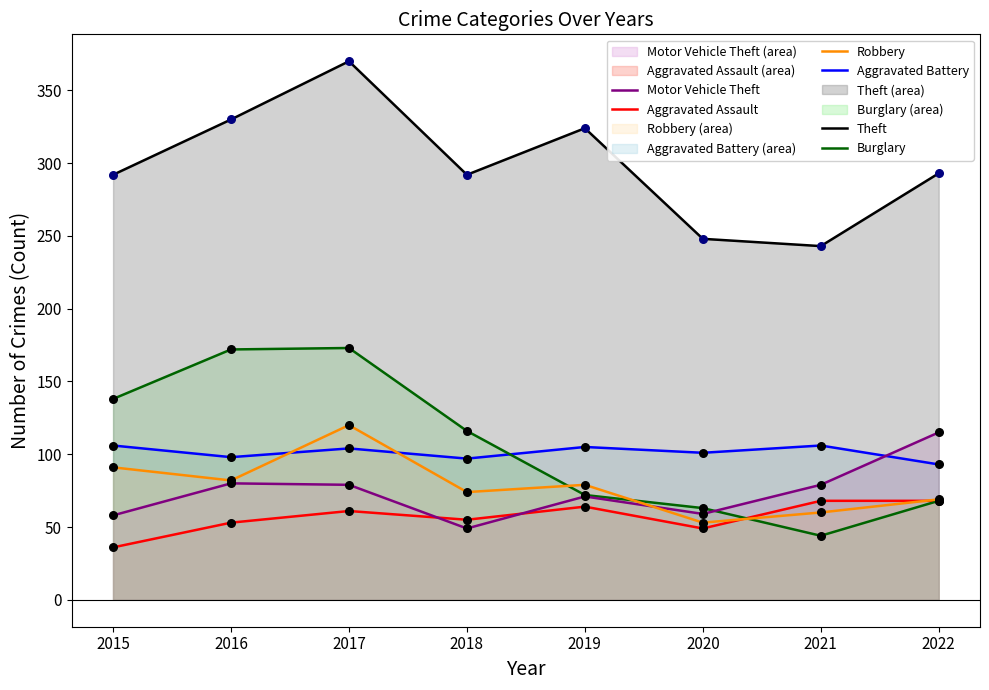

What is the total value across all series at 2018?

683